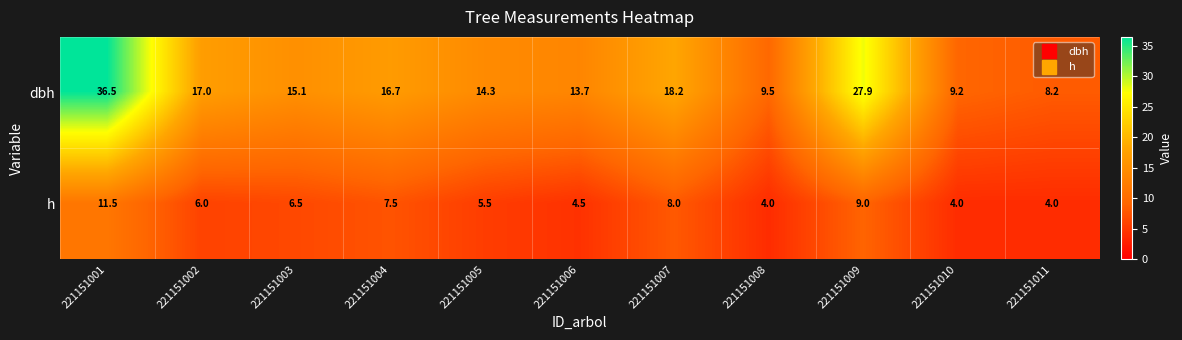

Is it true that dbh equals 23.0 at 221151005?

False